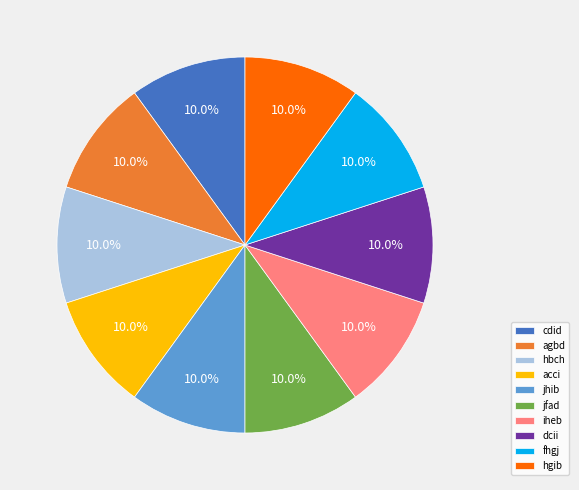

How many segments does this pie chart have?

10